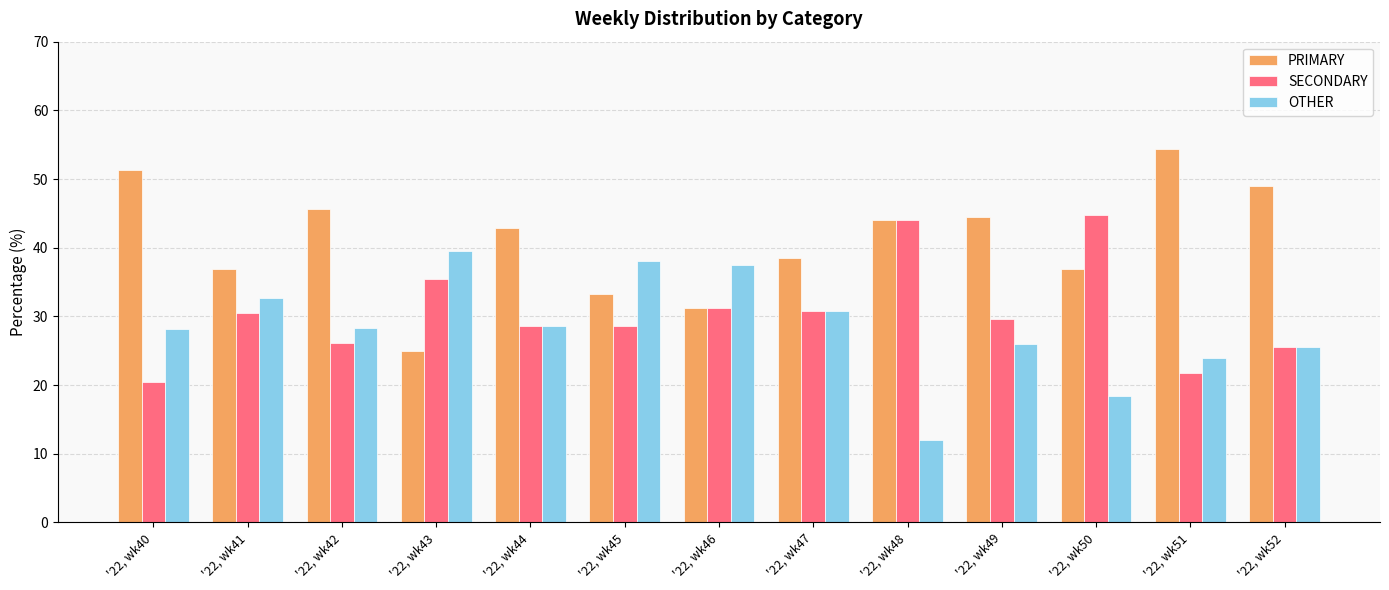

What is the spread (max minus min) of values at '22, wk51?

32.6